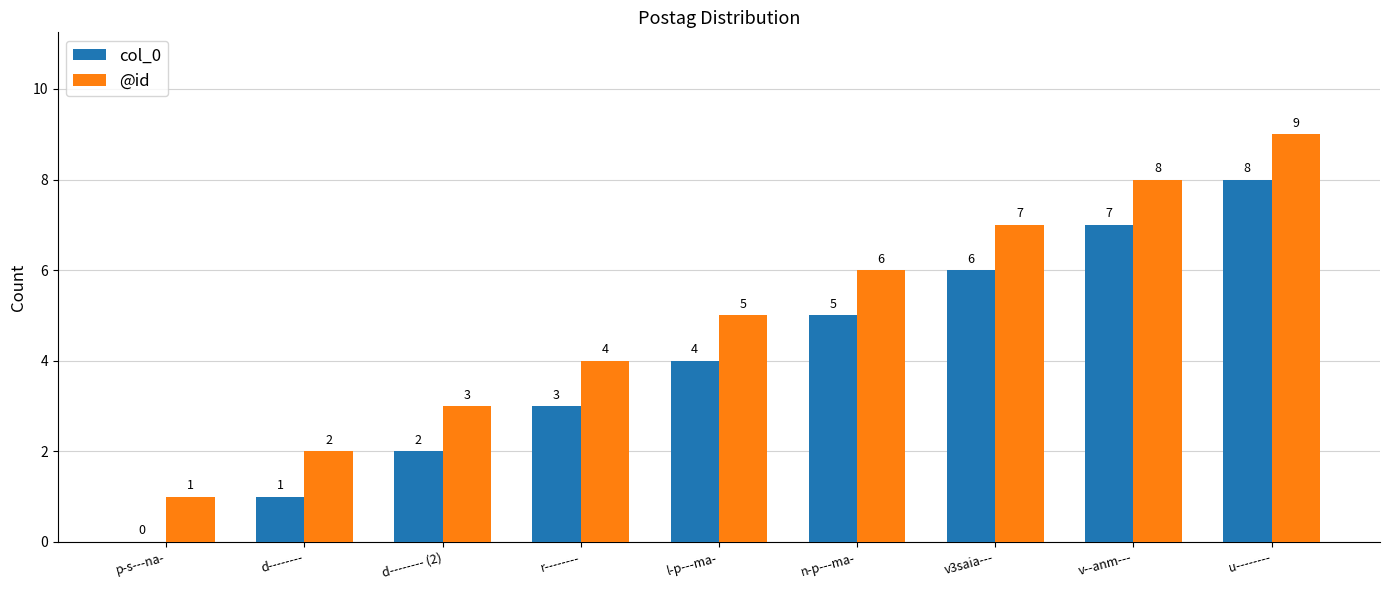

Which series has the largest total across all categories?

@id